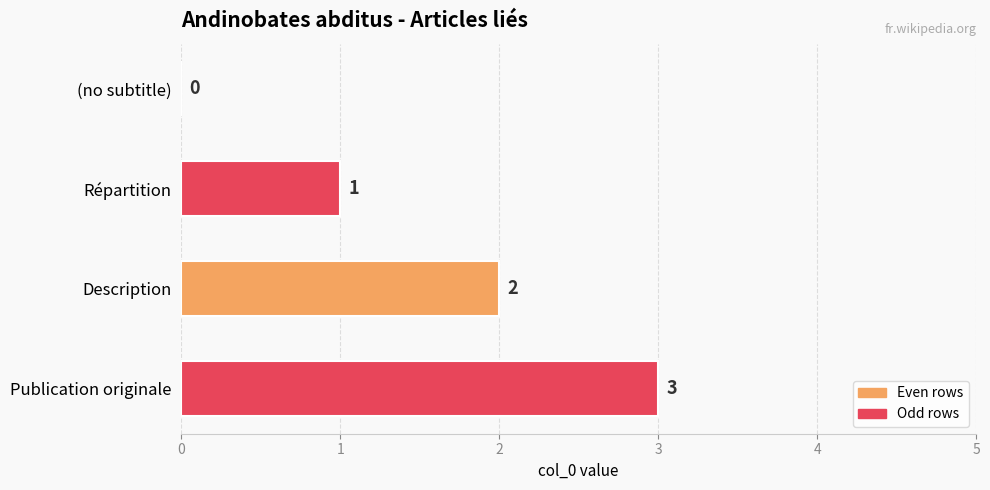

The value at Description is 1. True or false?

False